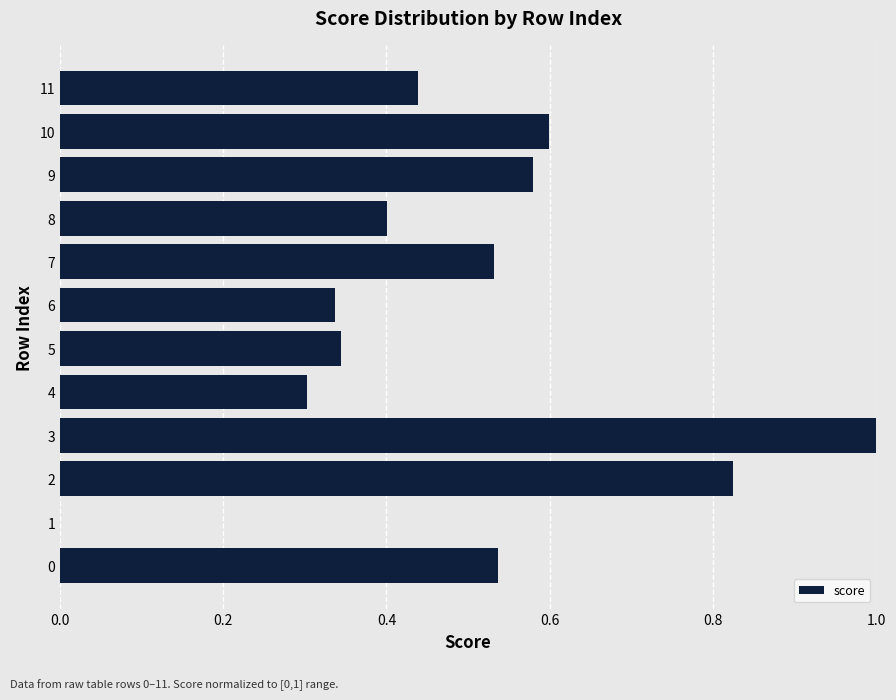

What is the sum of all values?

5.9